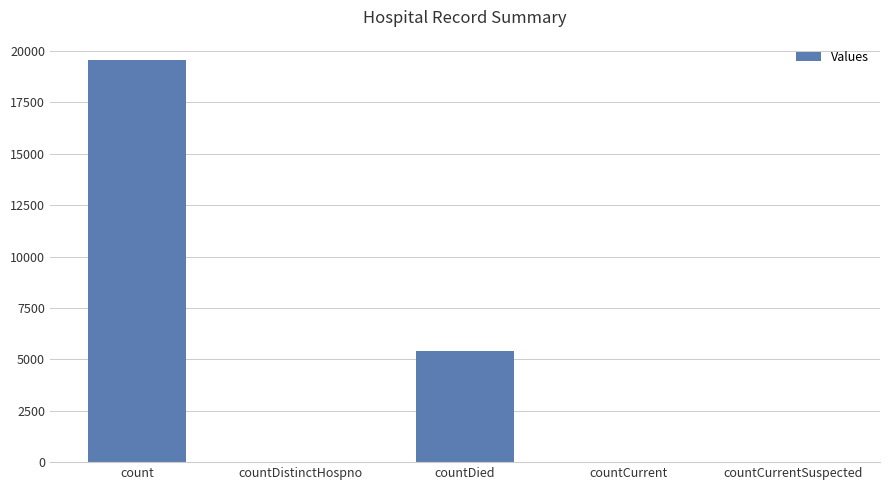

What is the greatest value displayed?

19577